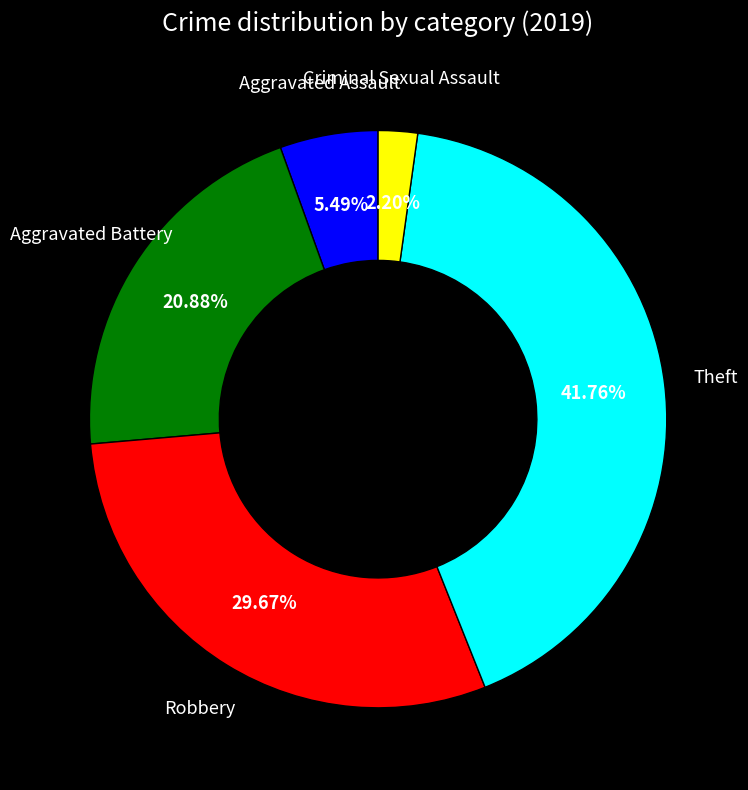

Is there any slice that represents more than half of the pie?

No